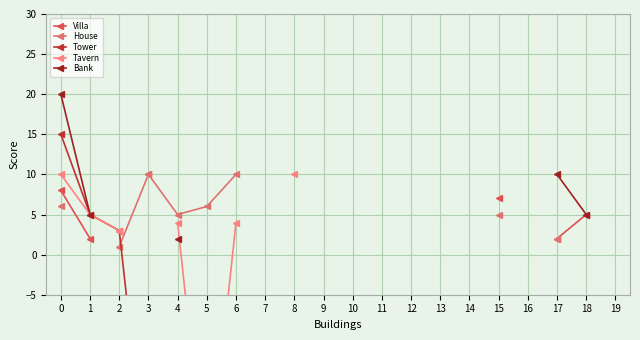

Which has a higher value, −1 or 16?

−1